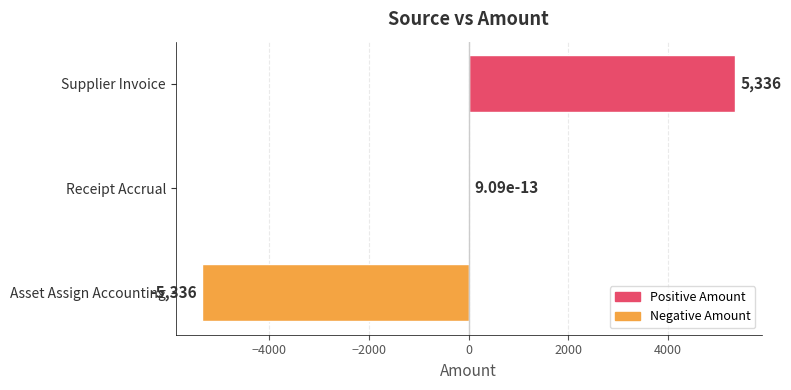

What is the change in value from Receipt Accrual to Supplier Invoice?

+5336.0